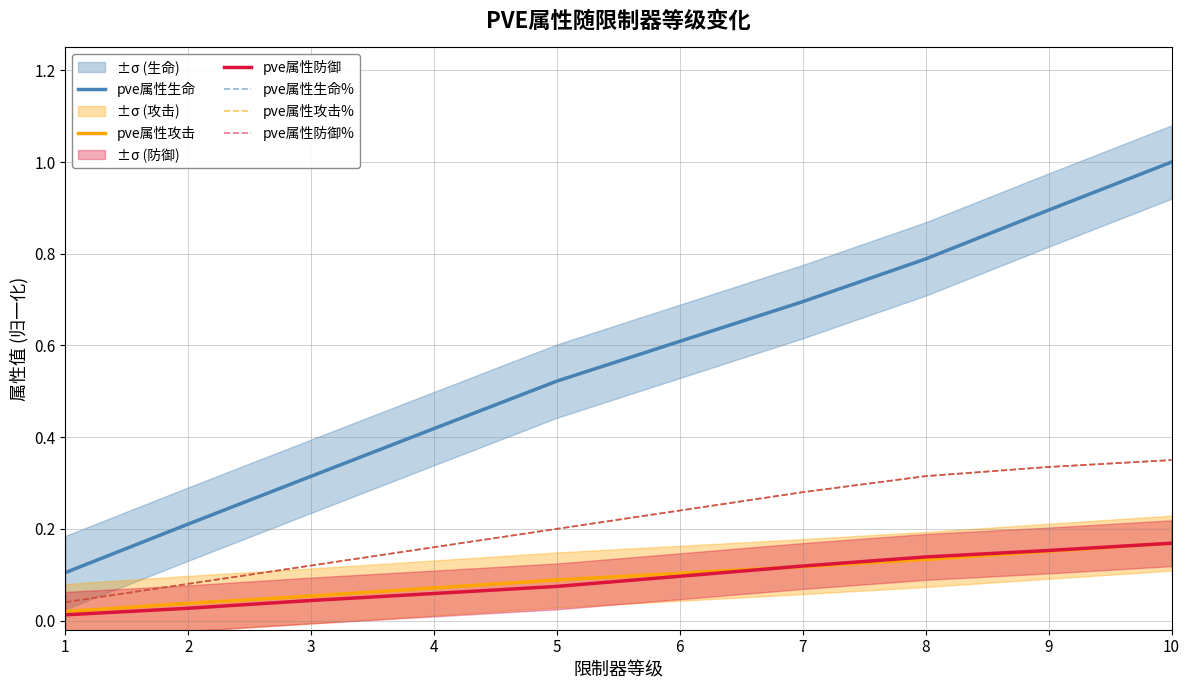

What are all the series names shown in the legend?

pve属性生命, pve属性攻击, pve属性防御, pve属性生命%, pve属性攻击%, pve属性防御%